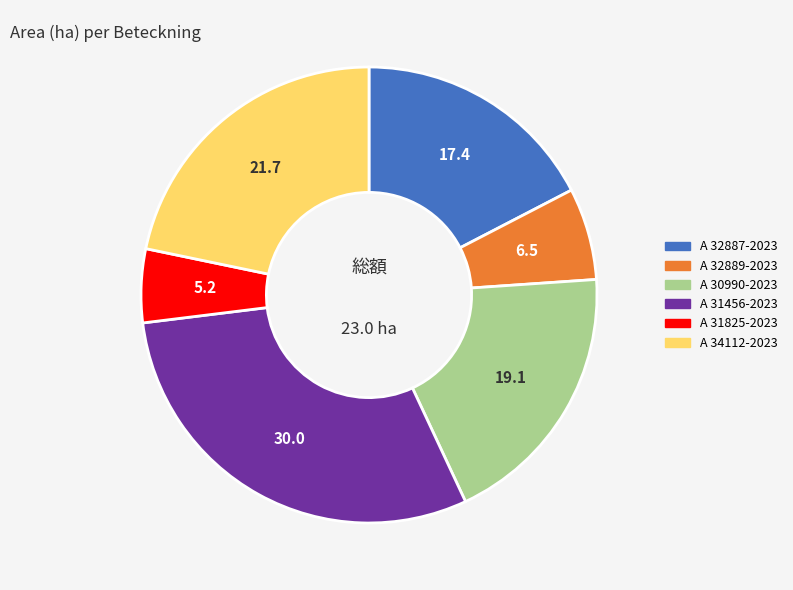

Which slice is the largest?

A 31456-2023